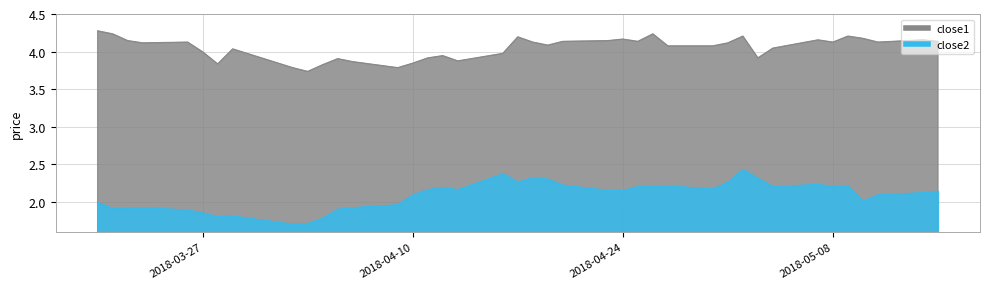

Does the chart have visible grid lines?

Yes